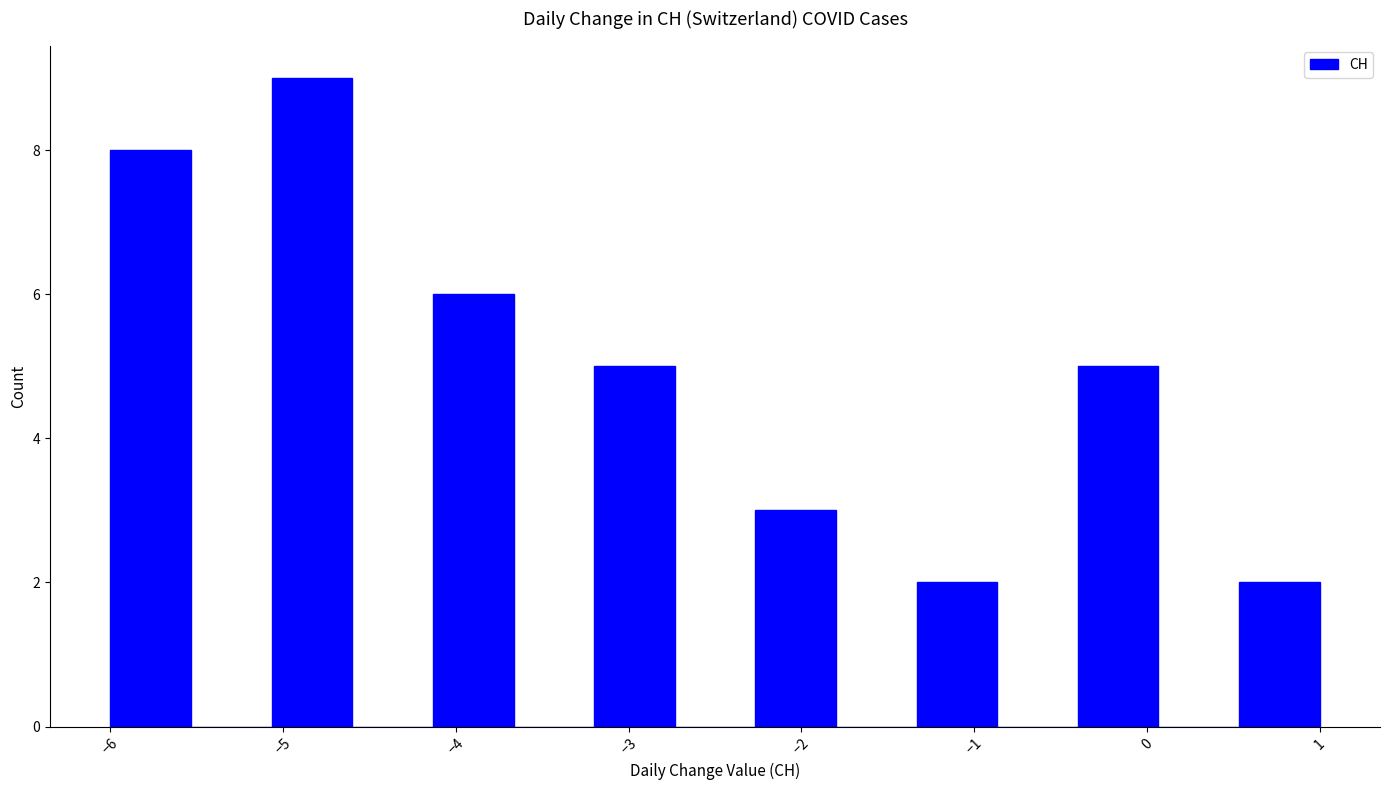

Reading left to right, list every bar in this chart as the range it spans on the x-axis followed by its height. Neither the bar edges nor the heights are printed on the chart, so give them approximately, as read against the axes.

-6.0 to -5.5: 8
-5.5 to -5.1: 0
-5.1 to -4.6: 9
-4.6 to -4.1: 0
-4.1 to -3.7: 6
-3.7 to -3.2: 0
-3.2 to -2.7: 5
-2.7 to -2.3: 0
-2.3 to -1.8: 3
-1.8 to -1.3: 0
-1.3 to -0.9: 2
-0.9 to -0.4: 0
-0.4 to 0.1: 5
0.1 to 0.5: 0
0.5 to 1.0: 2